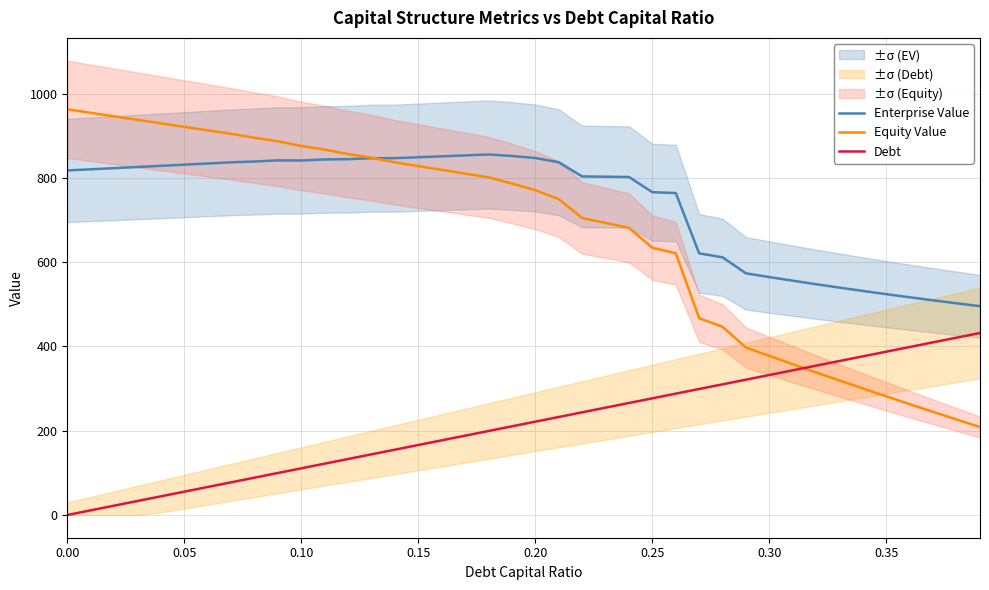

True or false: Debt and Equity Value cross at least once.

True